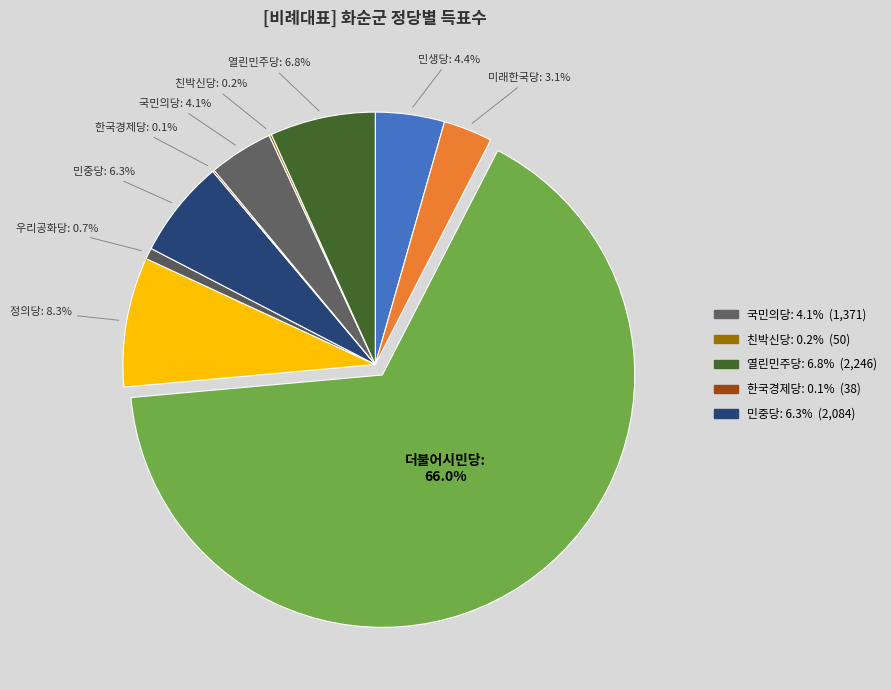

Is there a majority slice in this chart?

Yes